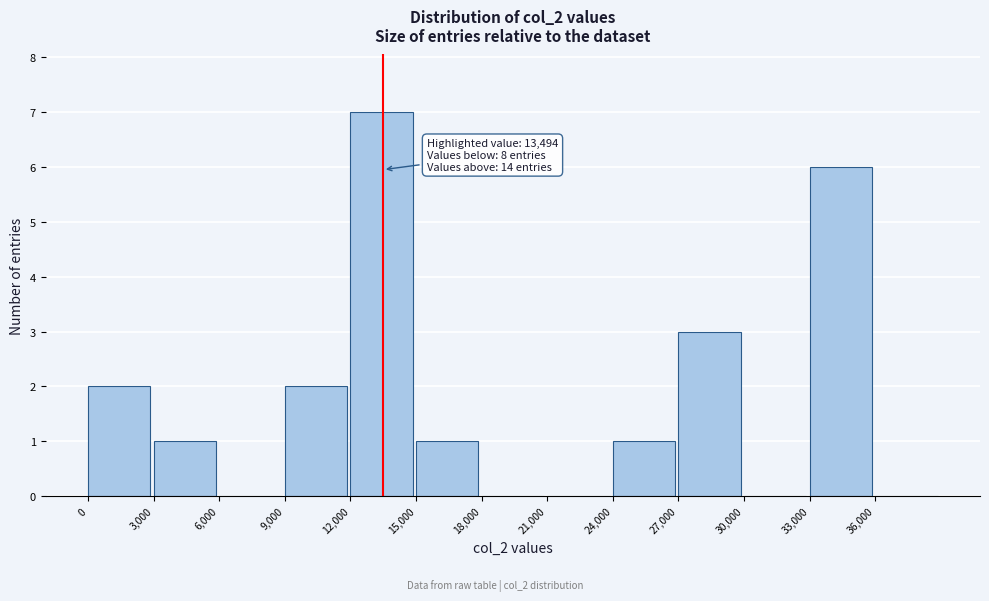

Over which range of the x-axis is the bar tallest?

12000 to 15000